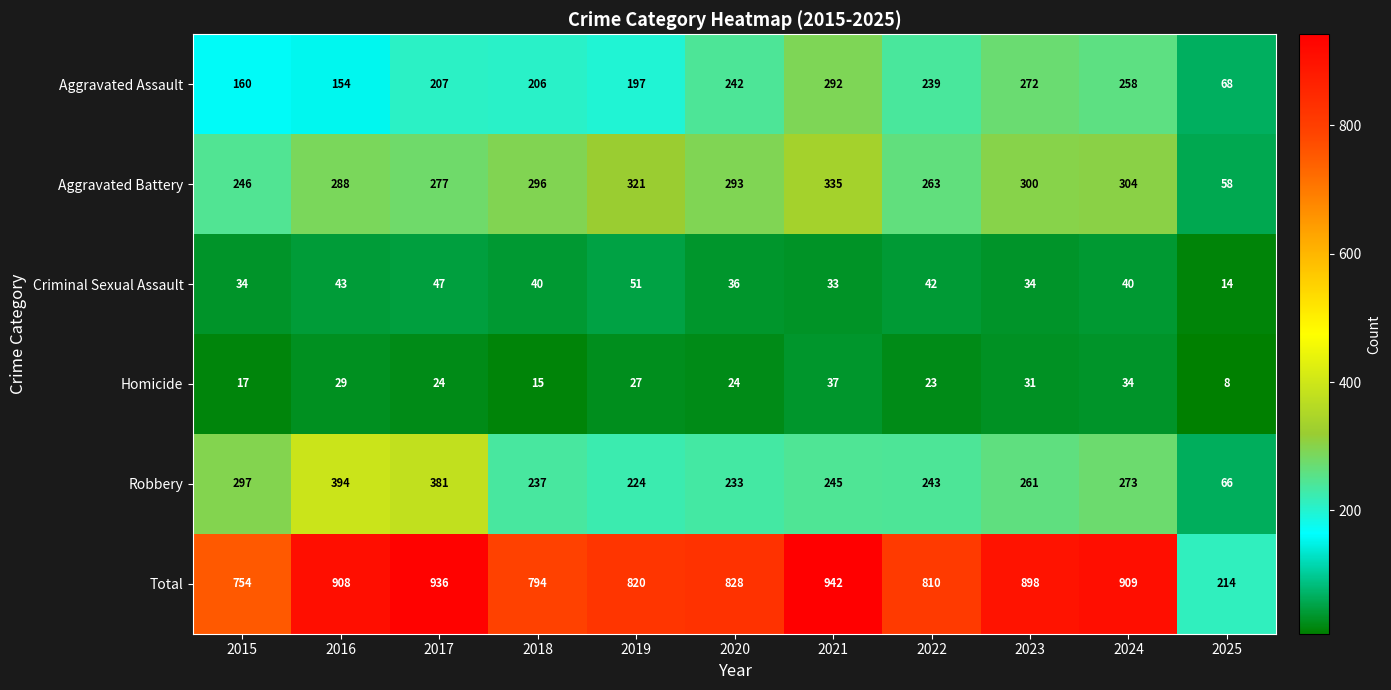

What is the sum of the Total values at 2016 and 2019?

1728